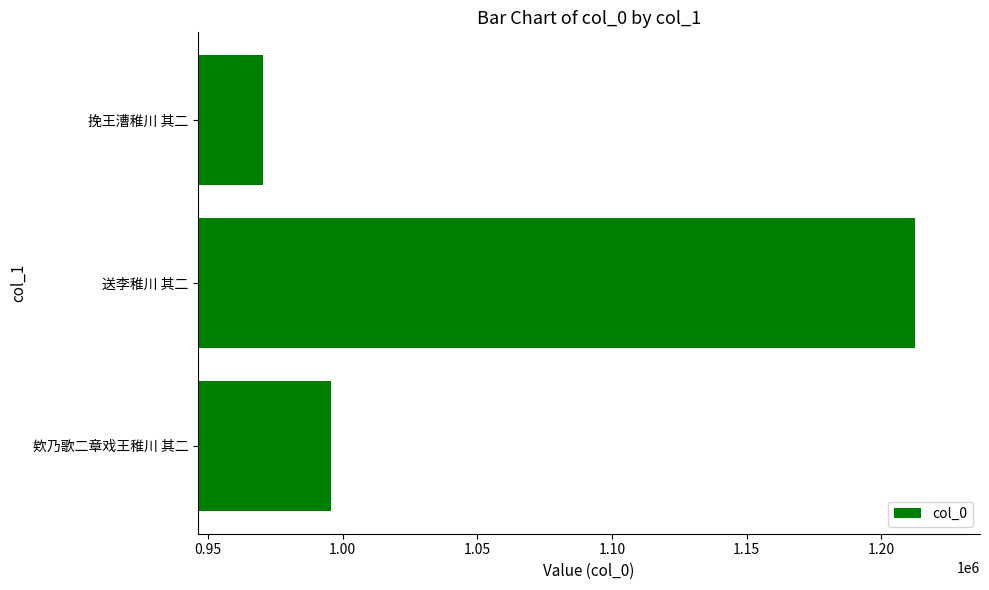

Which category has the highest value across all series?

送李稚川 其二